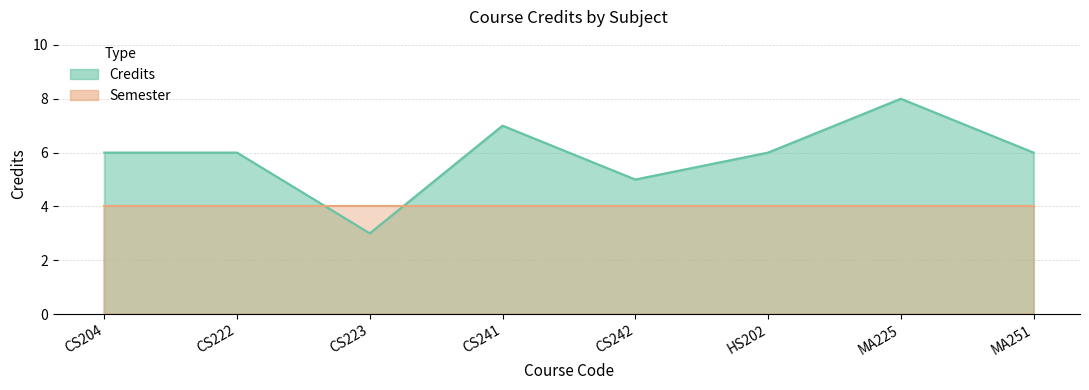

What is the value of the 5th point from the left?

5